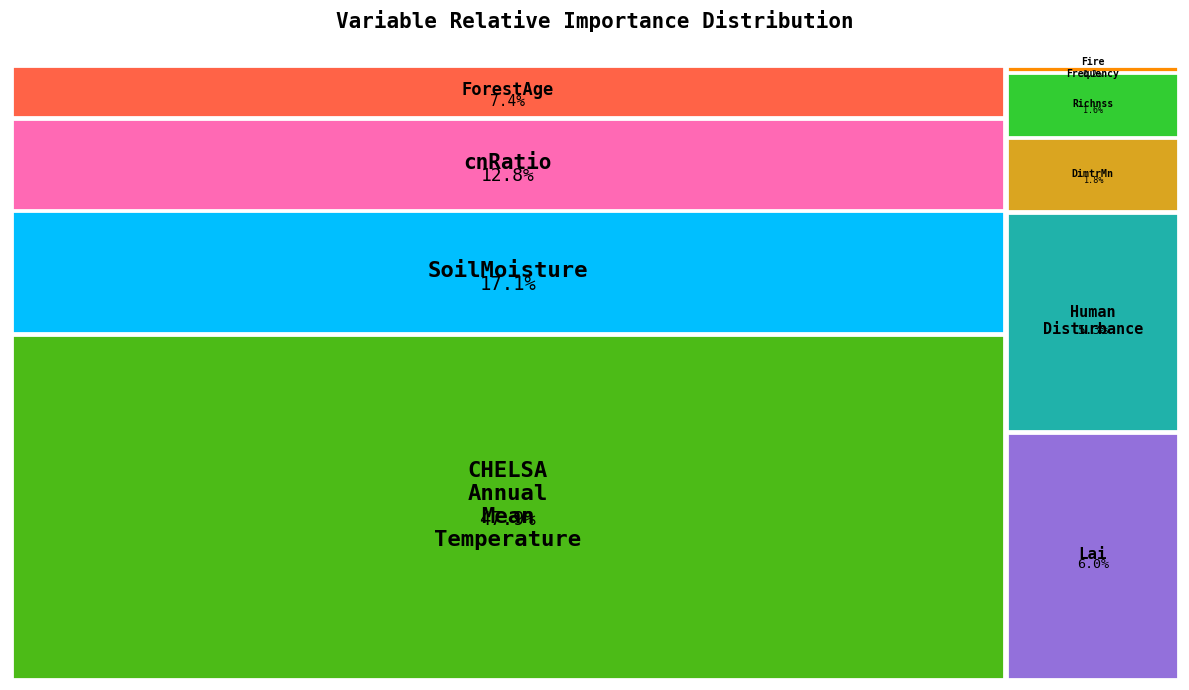

Is there any slice that represents more than half of the pie?

No